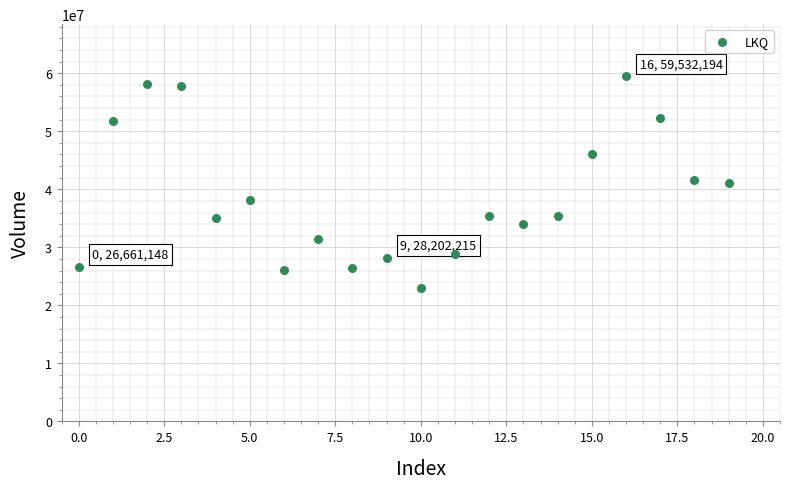

How many points are shown in the scatter plot?

20